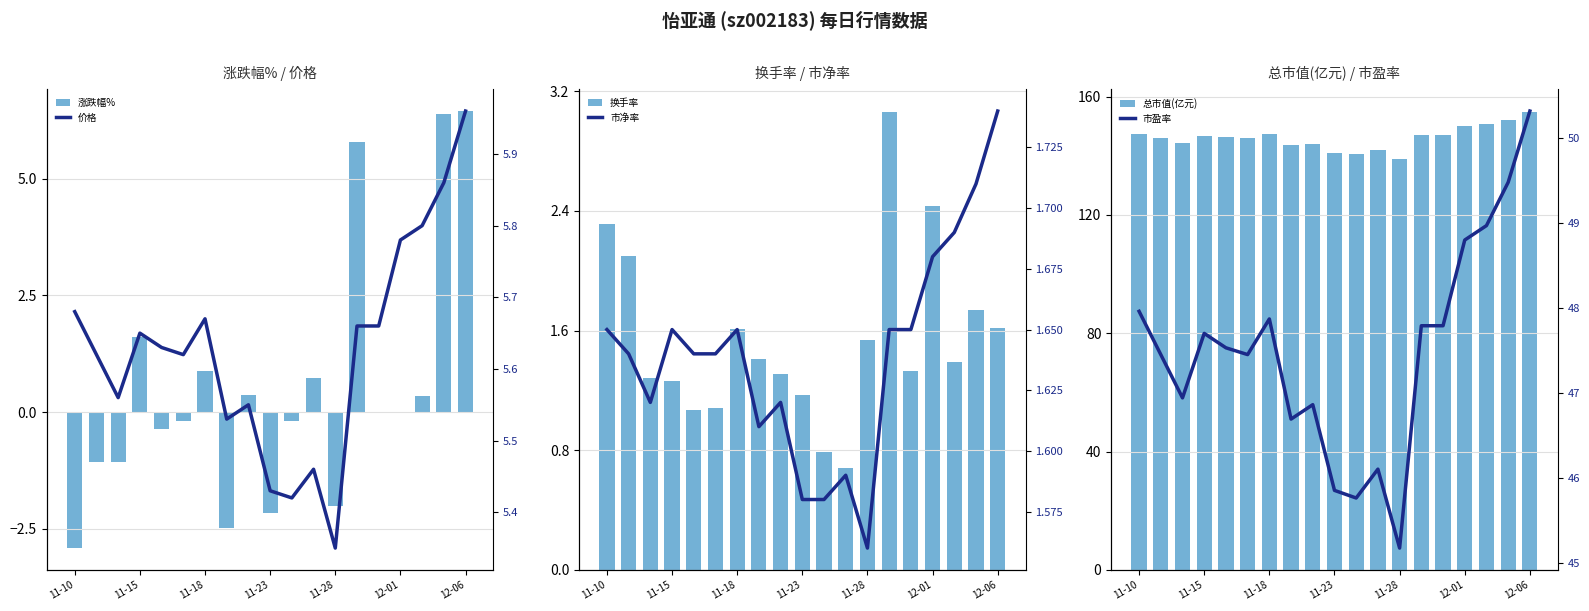

Count the number of data series in this chart.

6